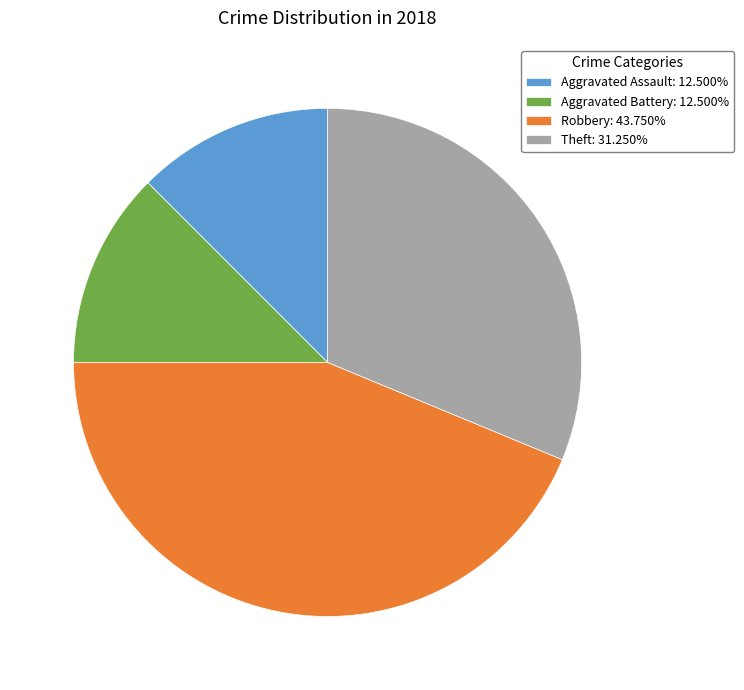

How many slices are in this pie chart?

4